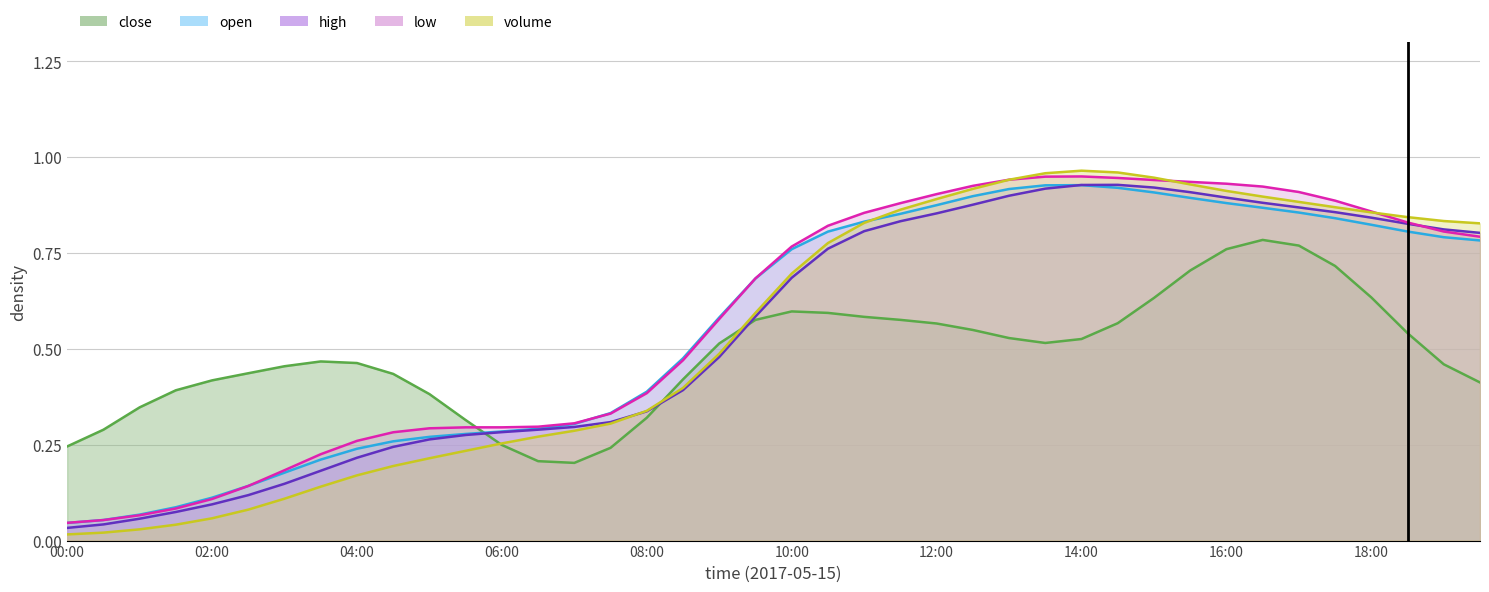

Where is the first local maximum for open?

29